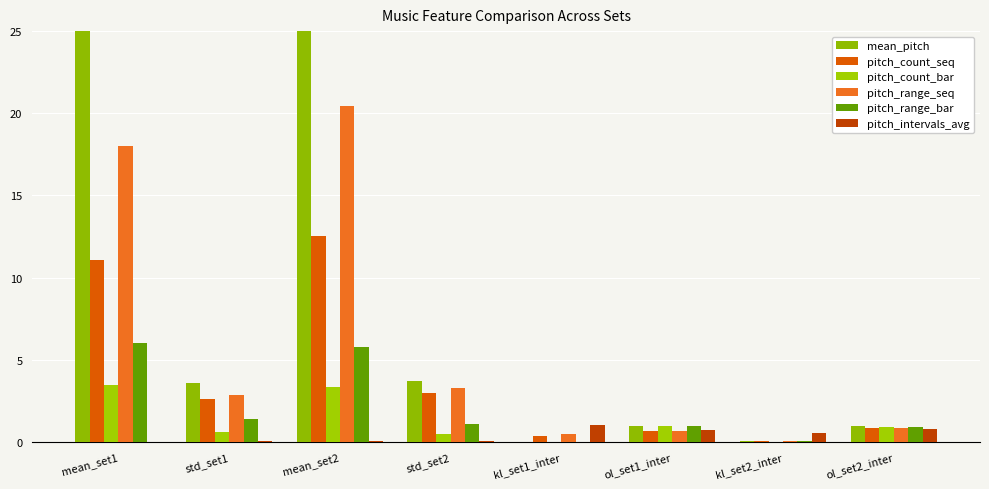

How many values in the pitch_count_seq series are below 2?

4